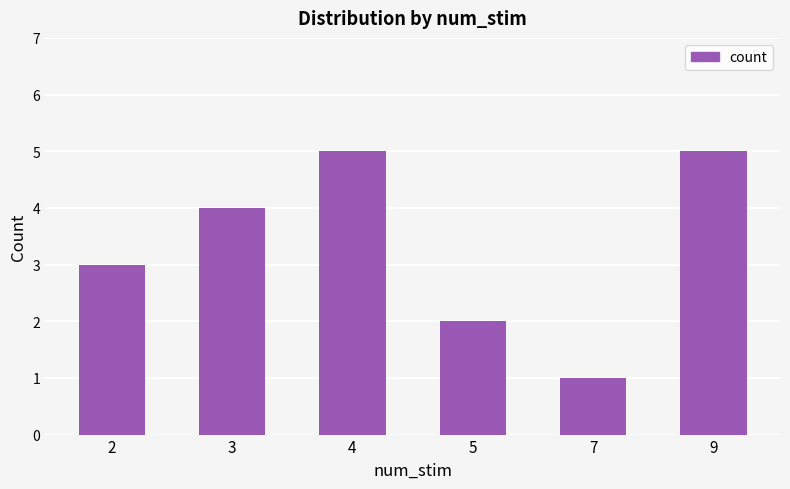

Reading right to left, list all the values displayed in this chart.

5	1	2	5	4	3